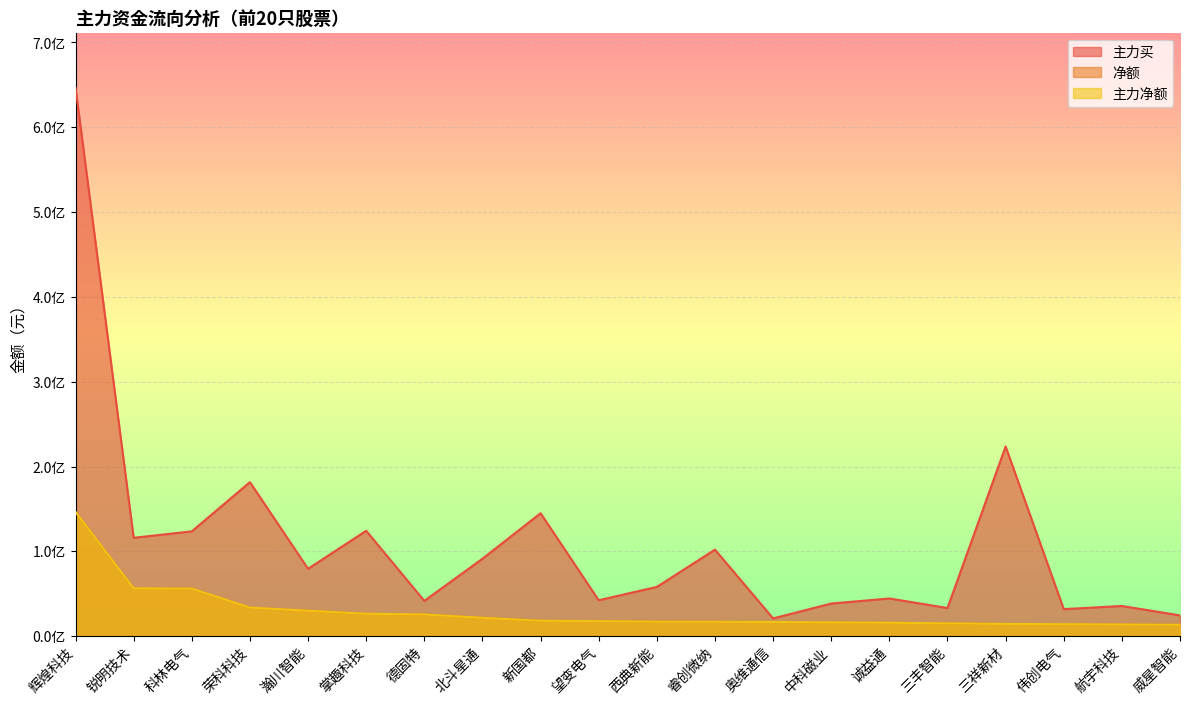

Is it true that 净额 equals 18129137 at 新国都?

True